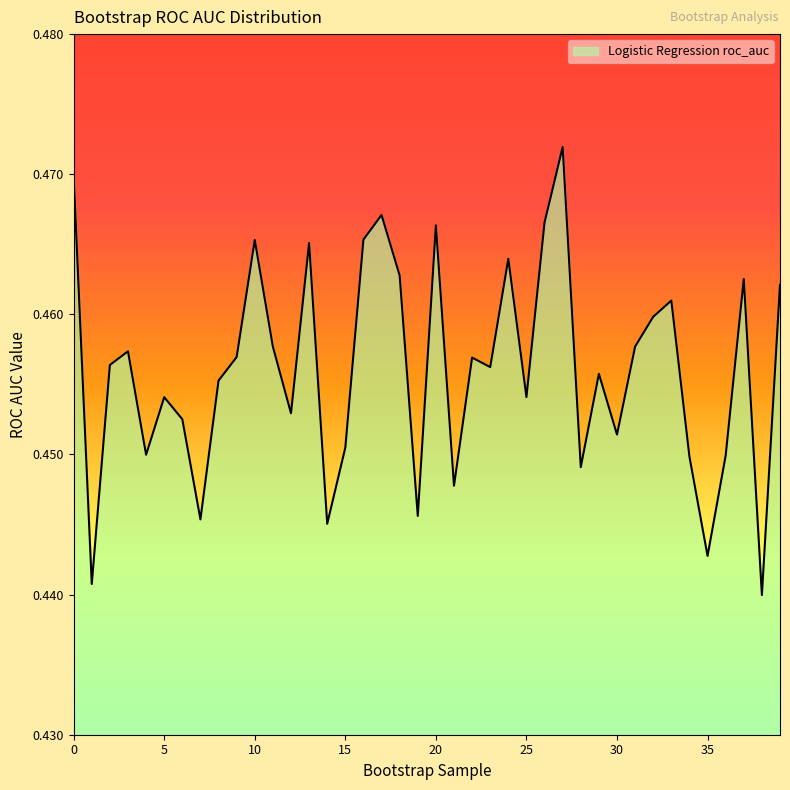

Count the values in the range 0 to 1.

40